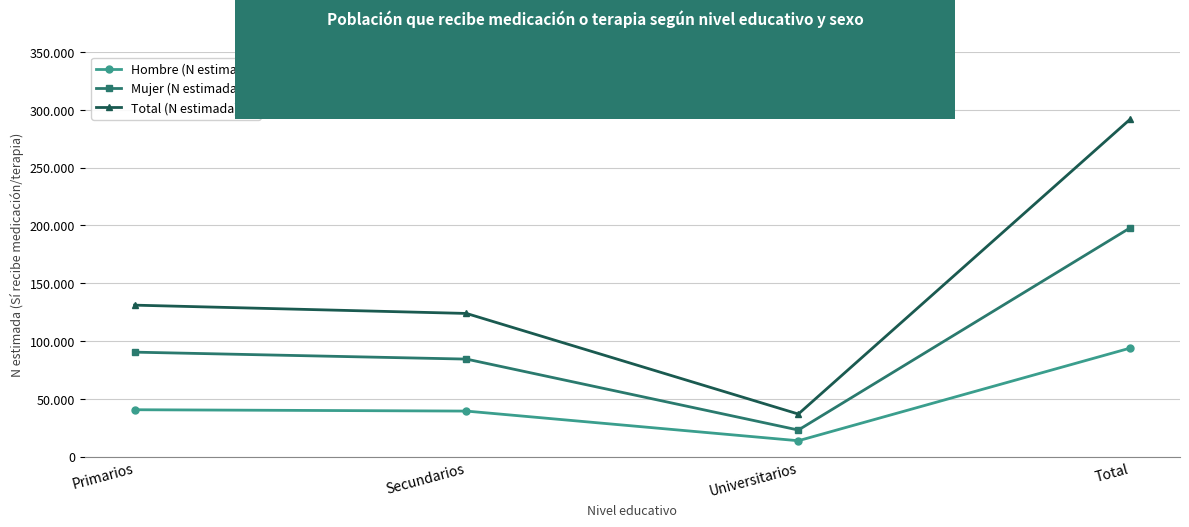

Which series has the largest range (max minus min)?

Total (N estimada)